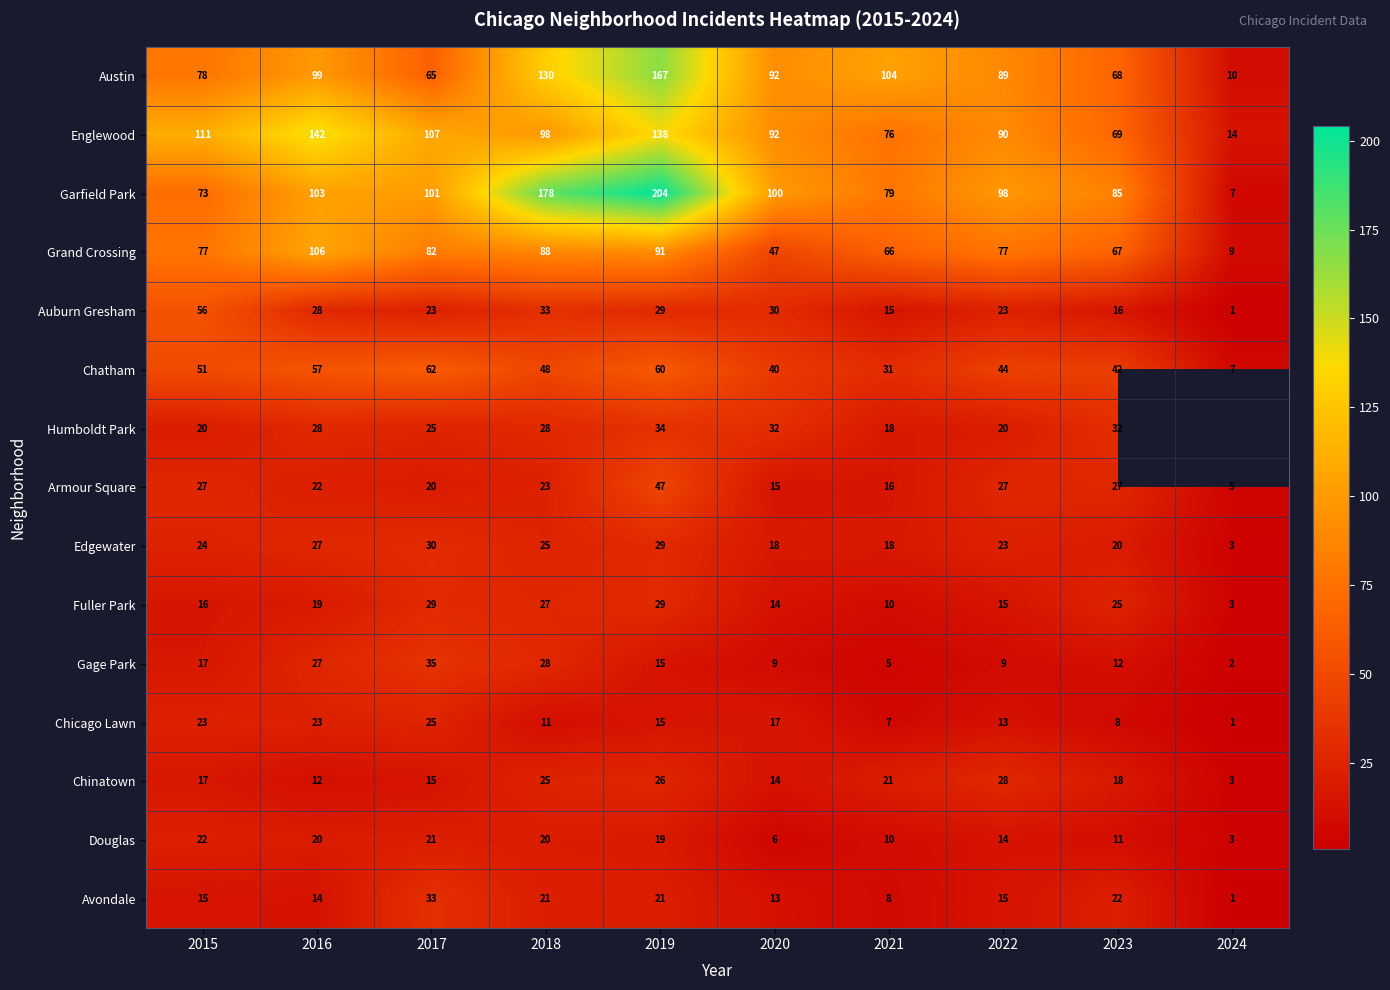

Between 2020 and 2016, which is larger?

2016